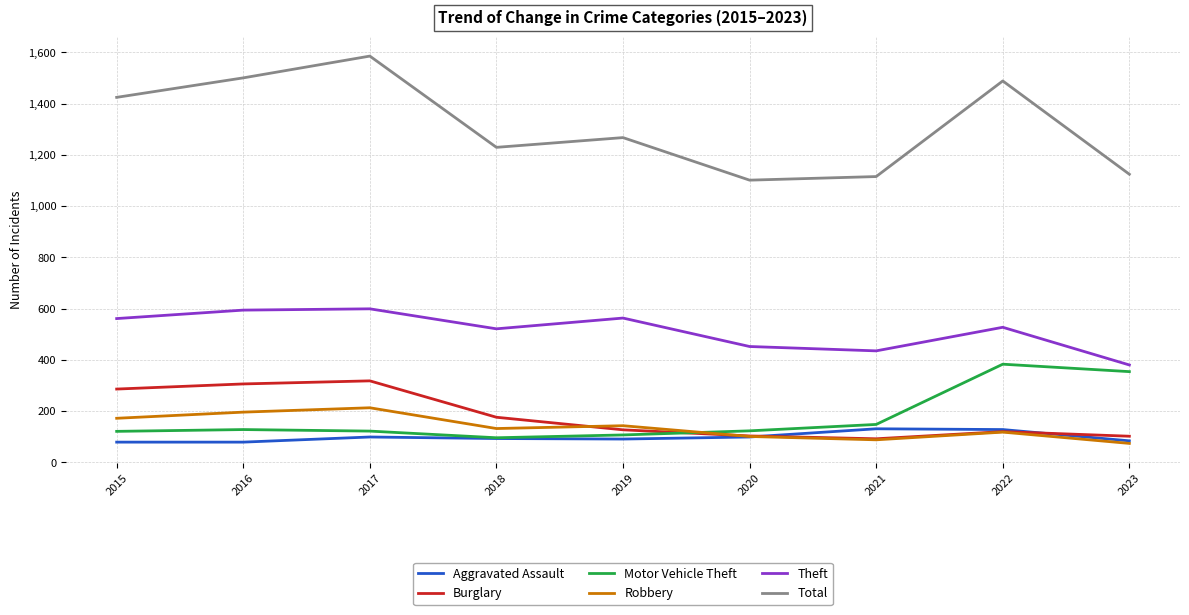

What is the total value across all series at 2015?

2643